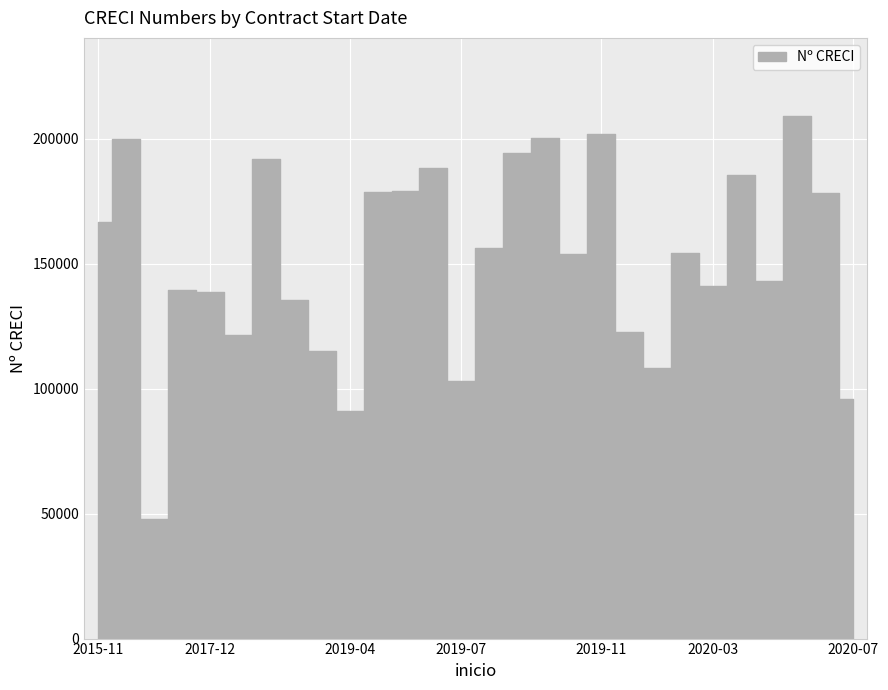

How many series are shown in this chart?

1